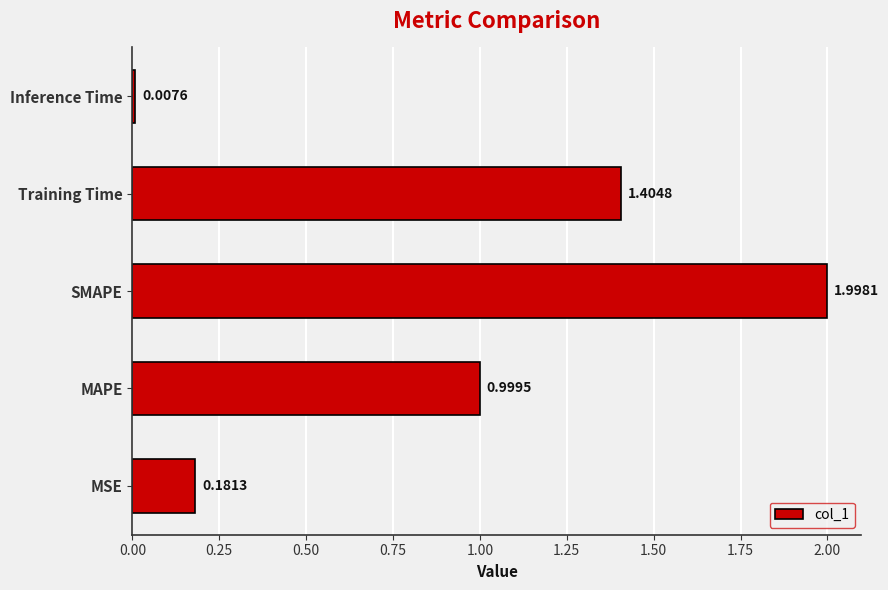

At which label is the value closest to 1?

MAPE